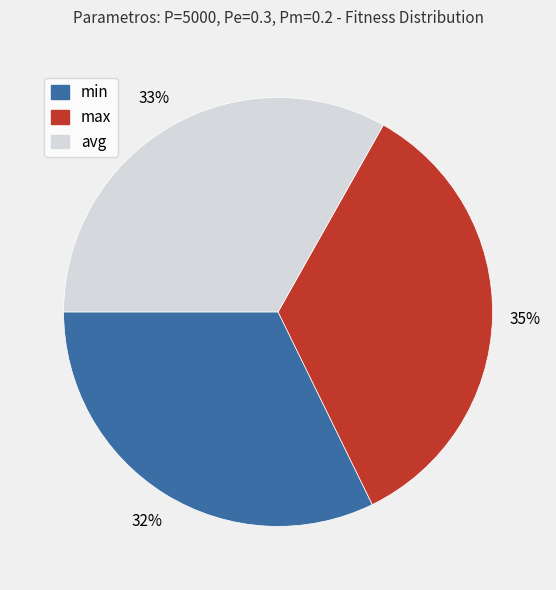

Which has a higher value, min or max?

max